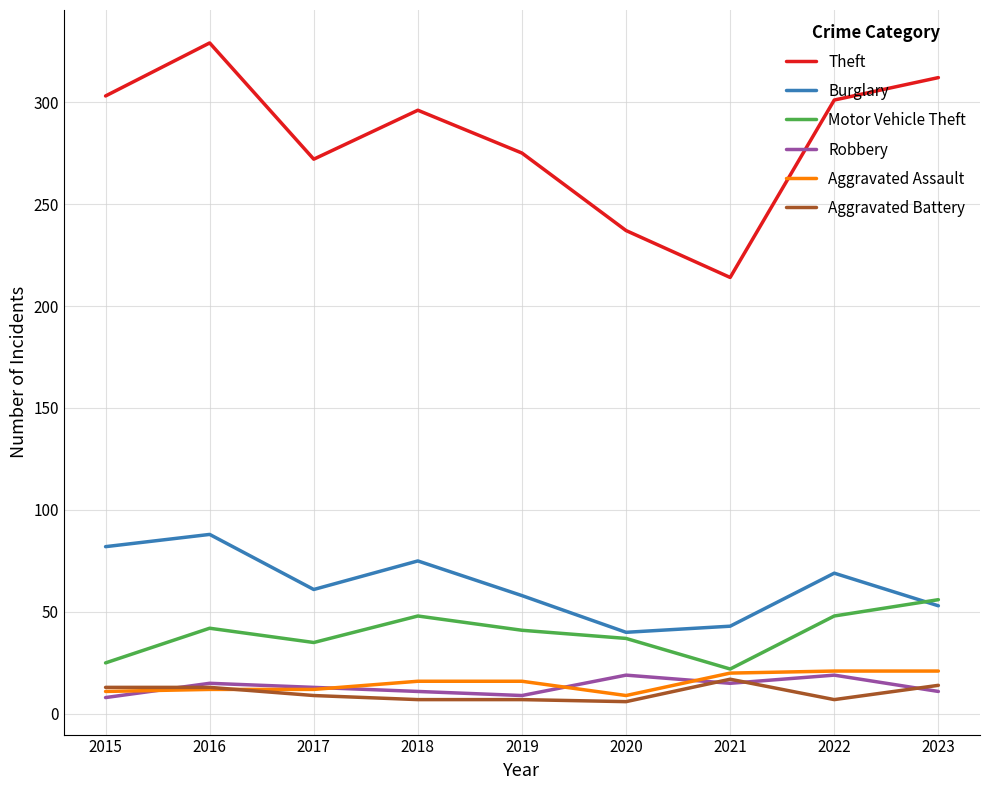

Which category has the highest value in the Motor Vehicle Theft series?

2023